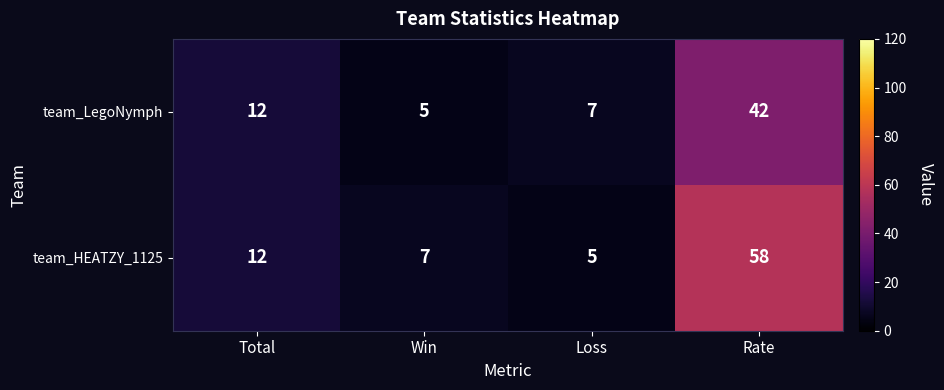

Which series has the widest spread of values?

team_HEATZY_1125